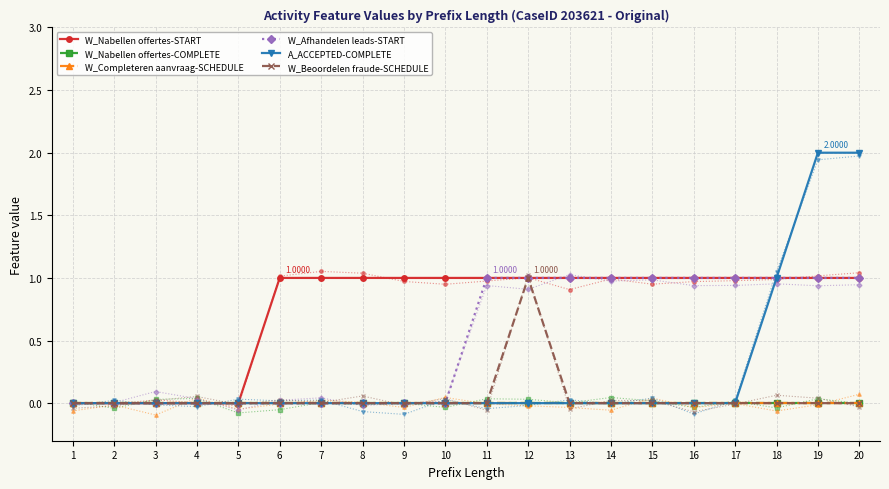

Is the value of W_Completeren aanvraag-SCHEDULE at 10 greater than the value of W_Nabellen offertes-START at 19?

No